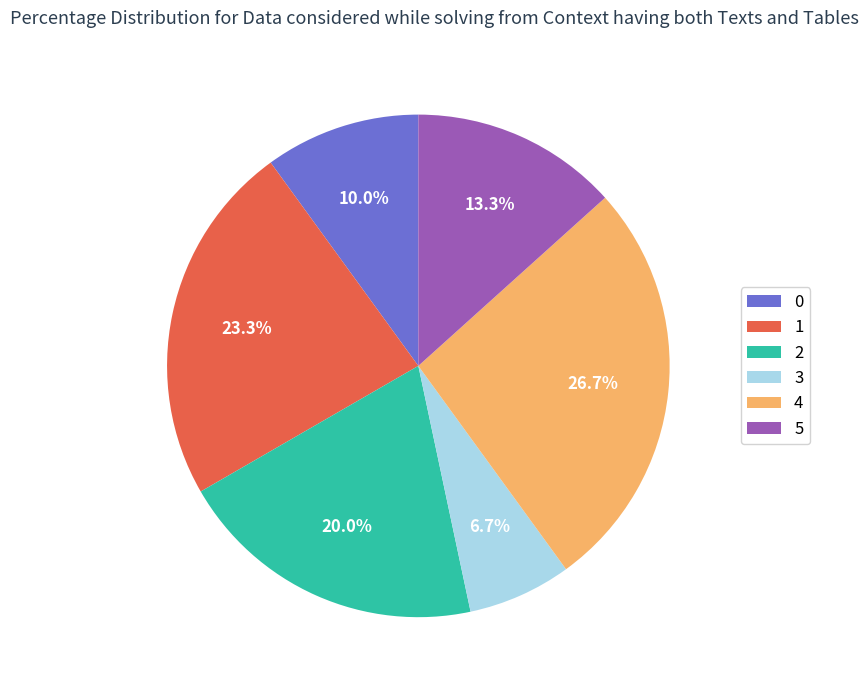

Combined, do 0 and 5 account for over 50%?

No